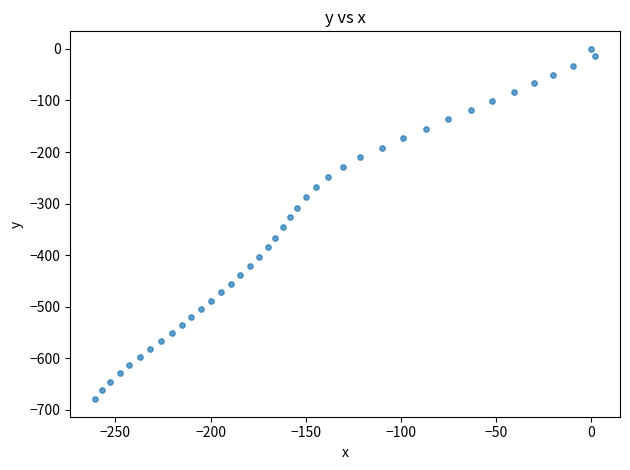

What is the range of Y values (max minus min)?

679.1